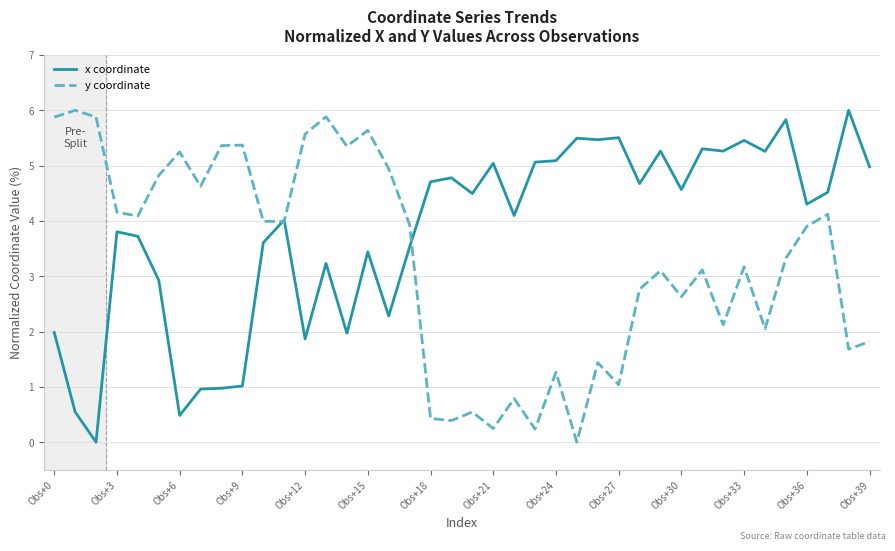

List the series in order of their overall mean, highest first.

x coordinate, y coordinate